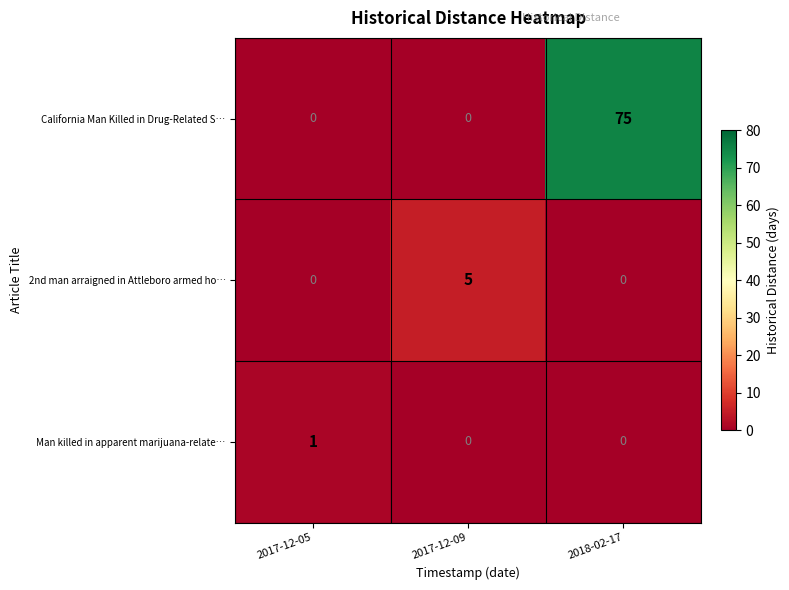

What is the maximum value shown in the chart?

75